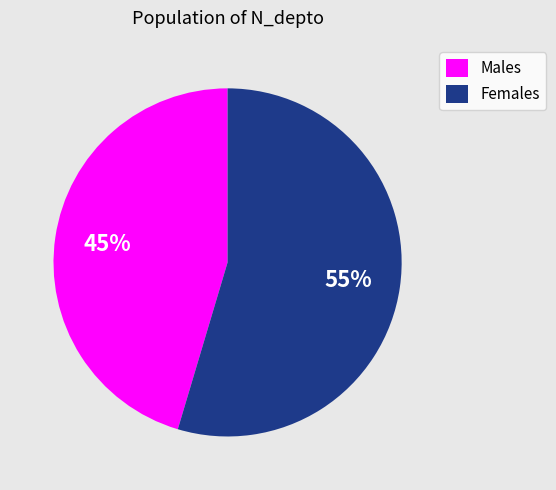

To the nearest percent, what is the average slice percentage?

50%